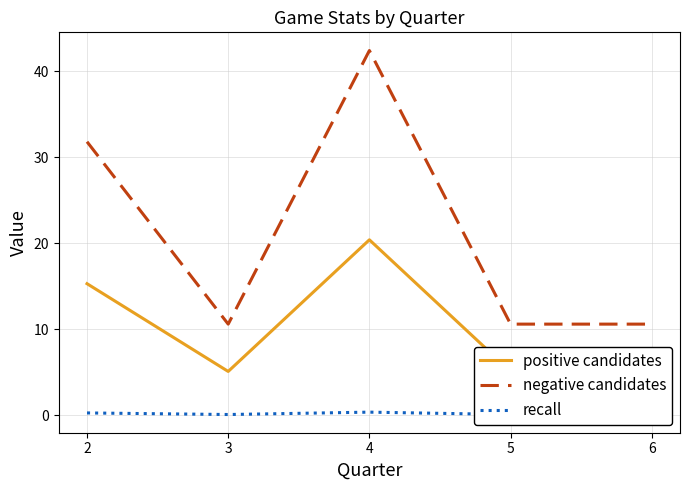

Reading left to right, what are all the values shown in this chart?

positive candidates: 15.3	5.1	20.4	5.1	5.1
negative candidates: 31.8	10.6	42.4	10.6	10.6
recall: 0.3	0.1	0.4	0.1	0.1